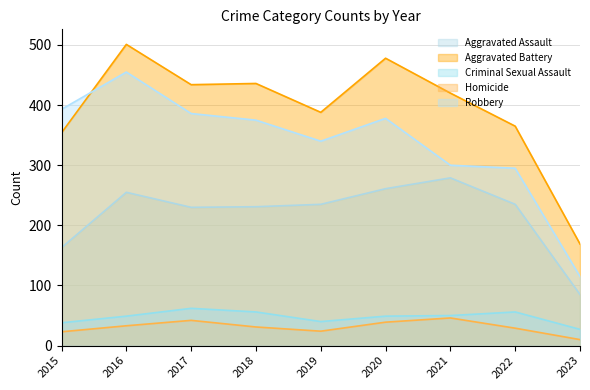

Where is the first local maximum for Robbery?

2016